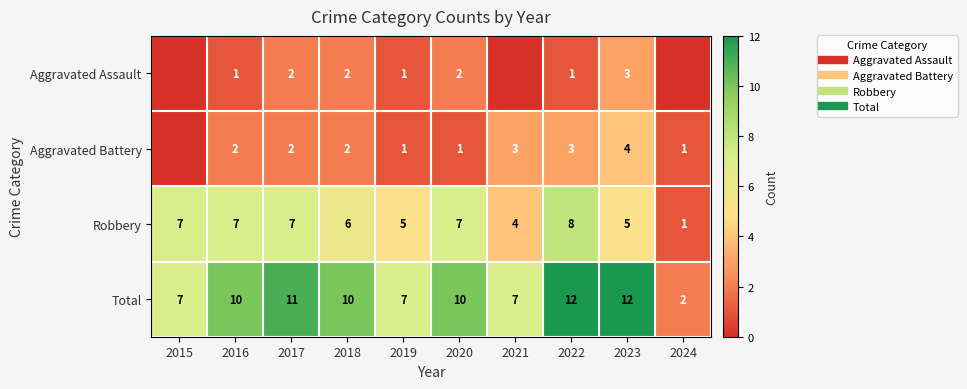

What is the spread (max minus min) of values at 2023?

9